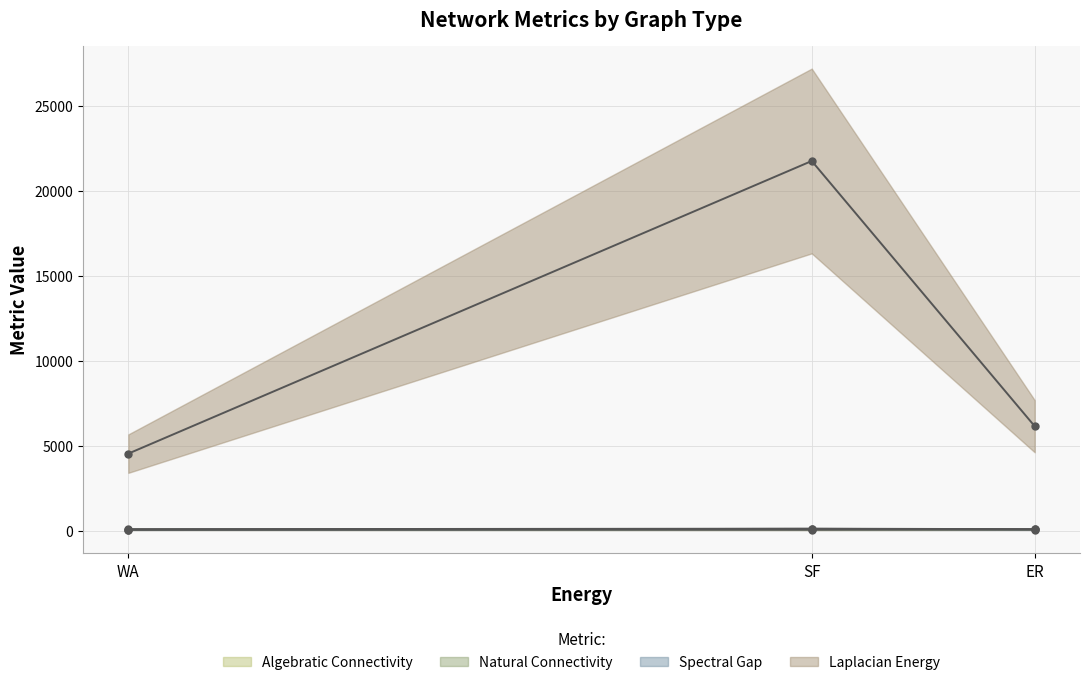

Between WA and SF, which series saw the biggest shift?

Laplacian Energy